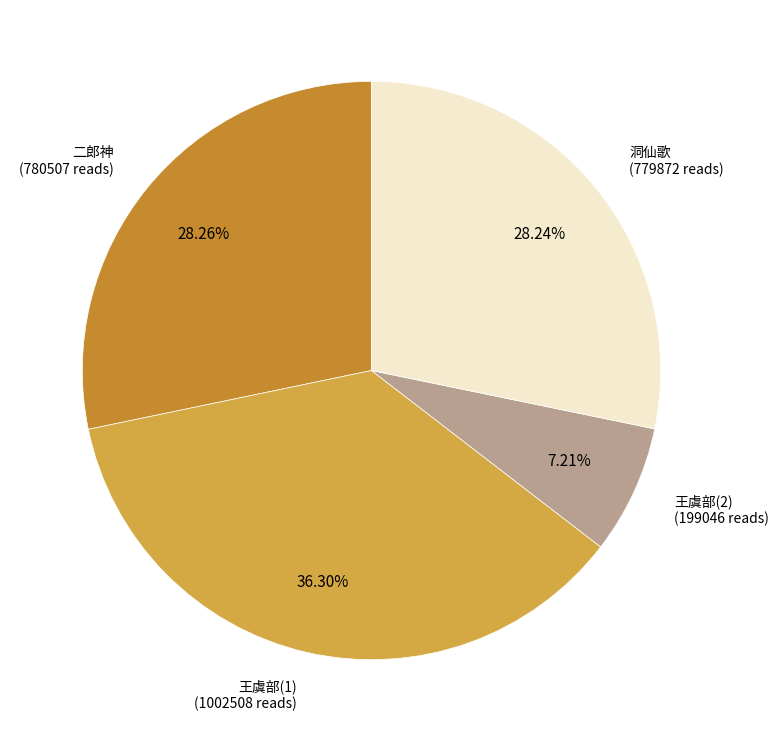

Between 王虞部(1) (1002508 reads) and 二郎神 (780507 reads), which is larger?

王虞部(1) (1002508 reads)